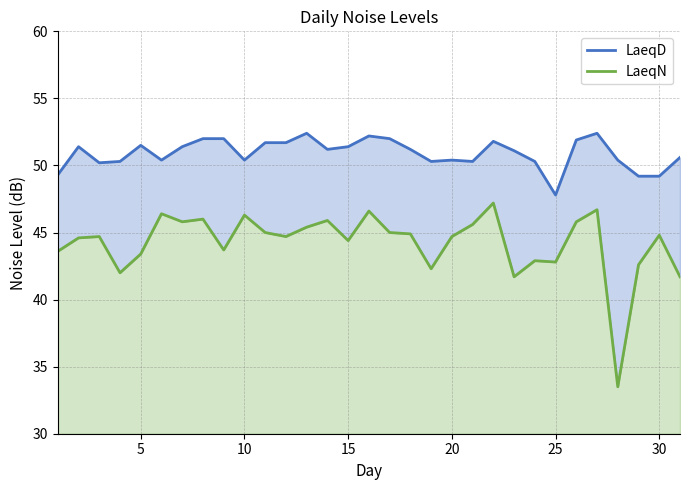

What are all the series names shown in the legend?

LaeqD, LaeqN